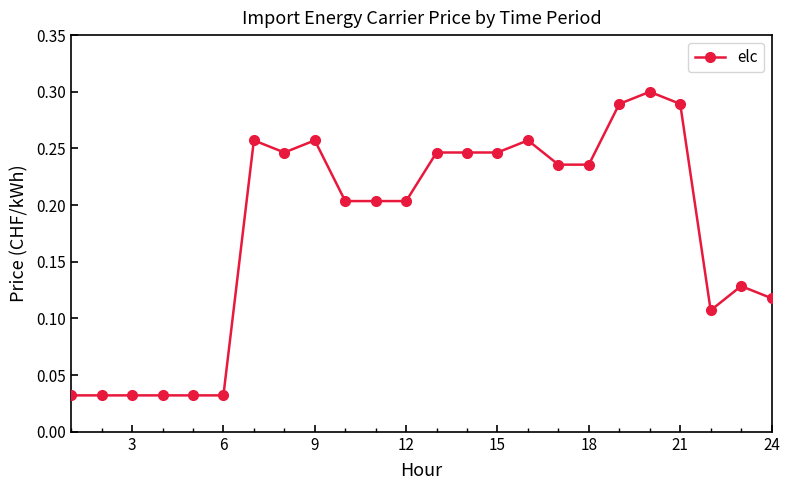

True or false: there are more than 0 points higher than both neighbors.

True